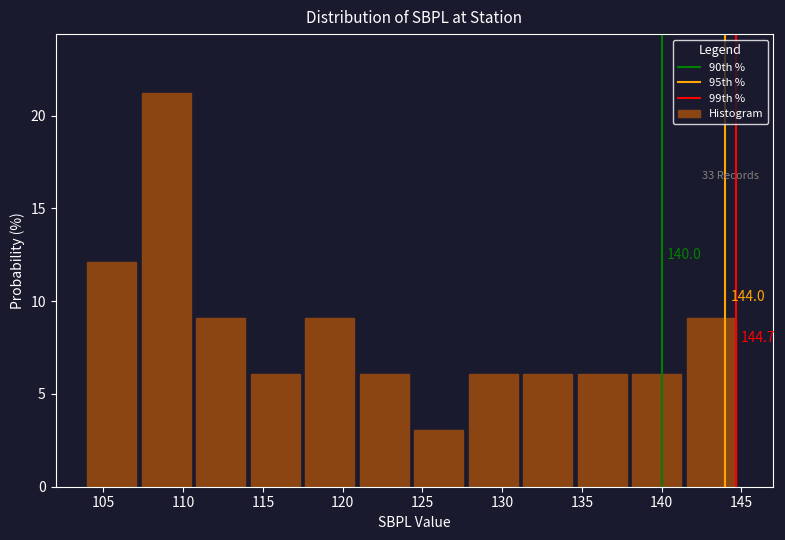

Over which range of the x-axis is the bar tallest?

107.5 to 111.0